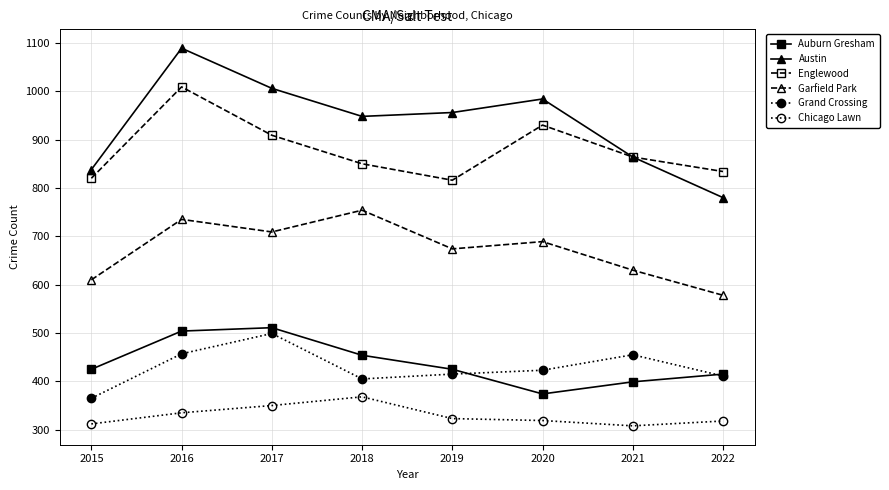

At which label does Grand Crossing first exceed 423?

2016